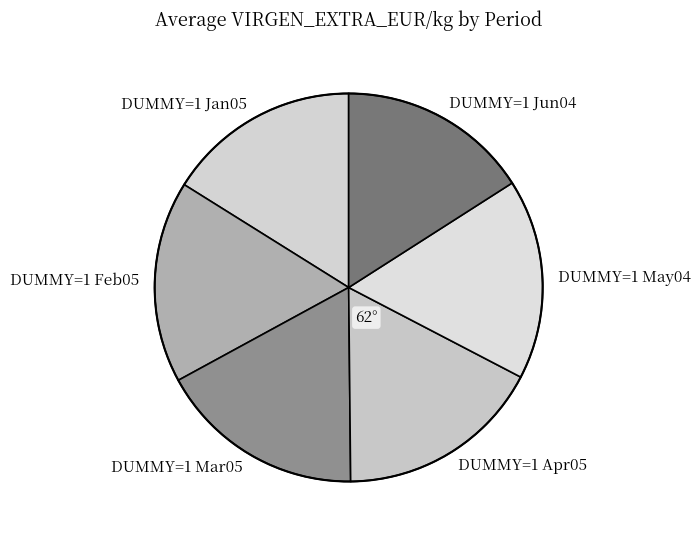

How many slices are in this pie chart?

6